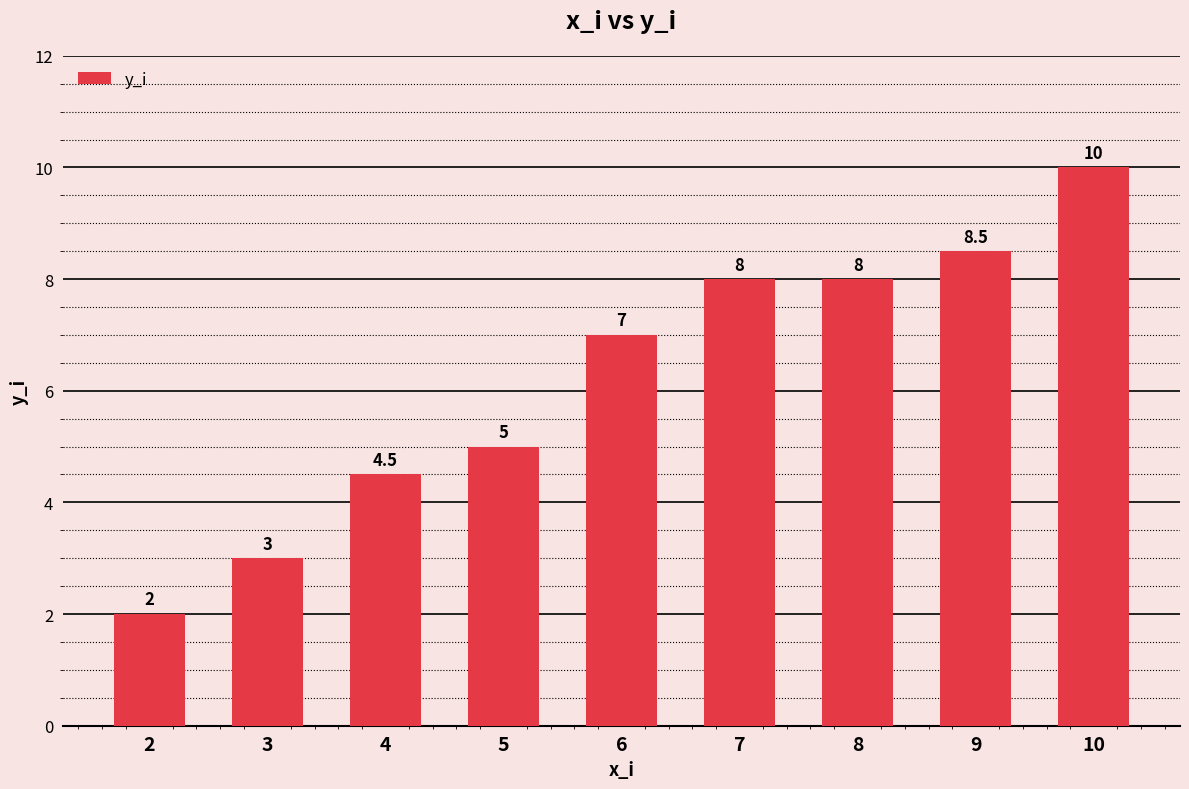

What is the minimum value shown in the chart?

2.0